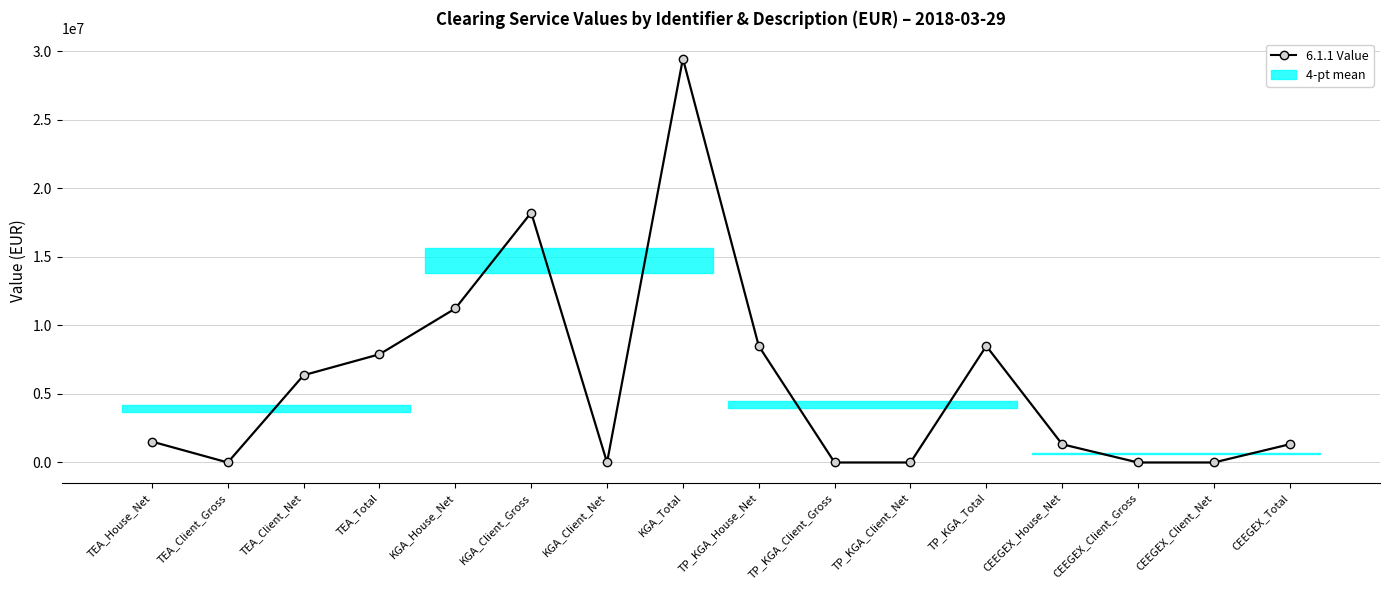

What is the sum of all values?

94398358.0